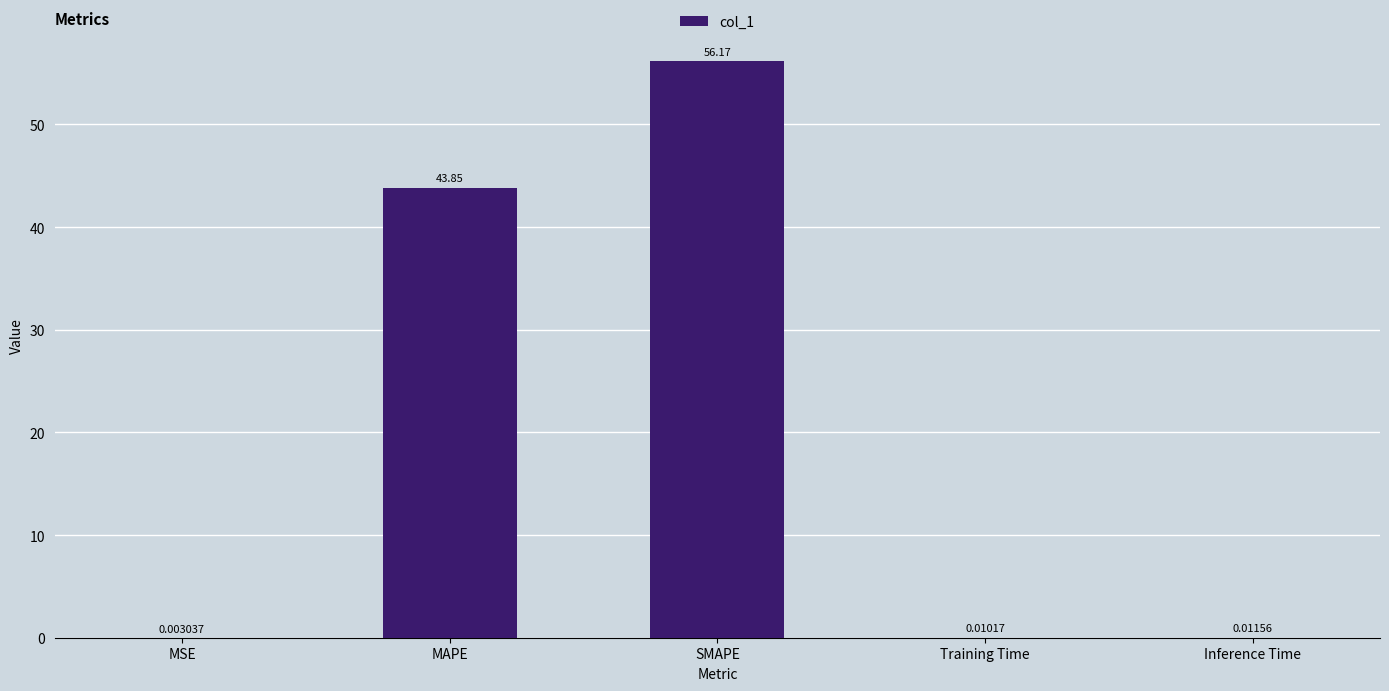

The value at SMAPE is 16.2. True or false?

False